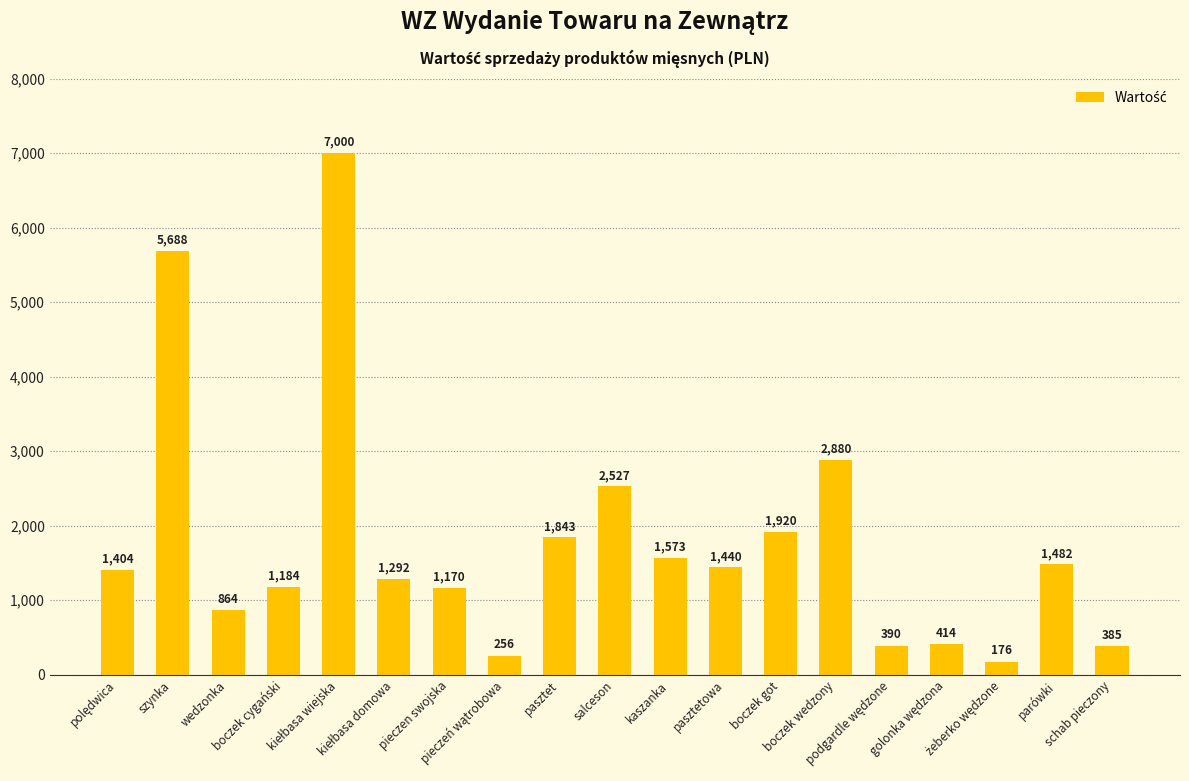

The chart shows a value of 588 at pieczen swojska. True or false?

False